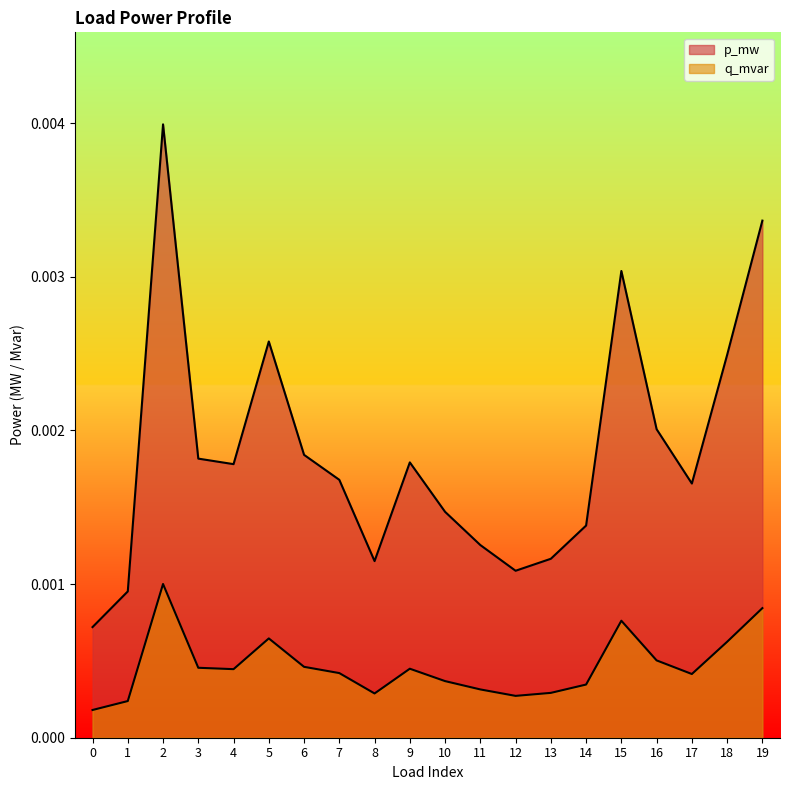

Which series has the largest total across all categories?

p_mw